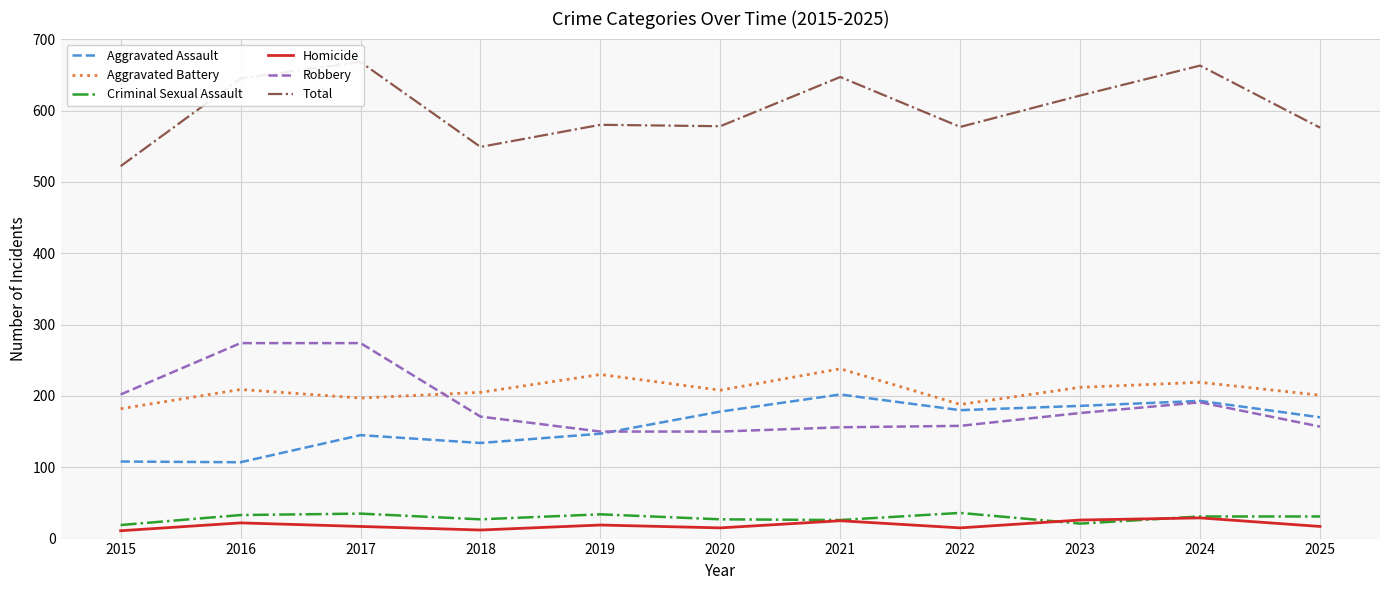

What is the value of the Robbery point at the 7th from the left?

156